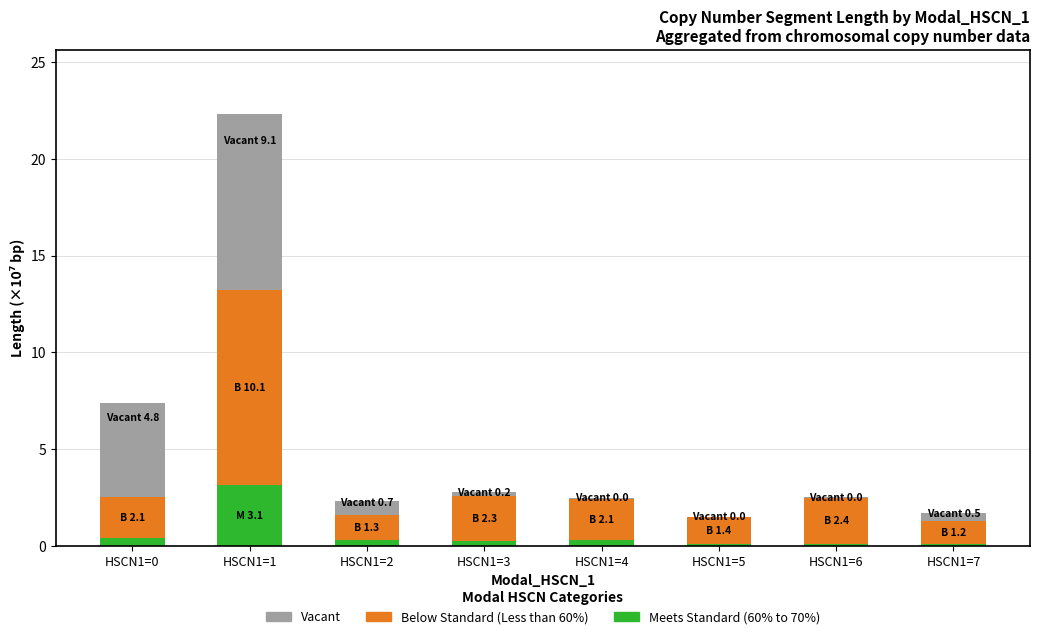

The Meets Standard (60% to 70%) series shows 0.1 at HSCN1=5. True or false?

True